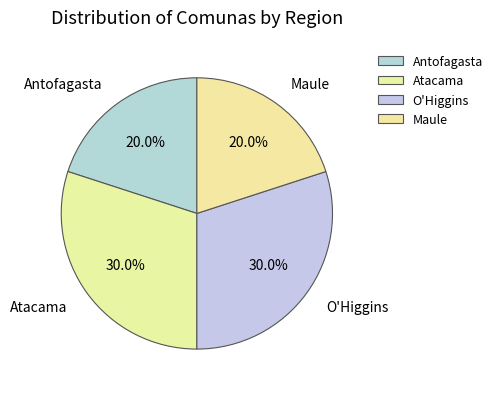

Combined, what portion of the pie is Maule and Atacama?

50.0%